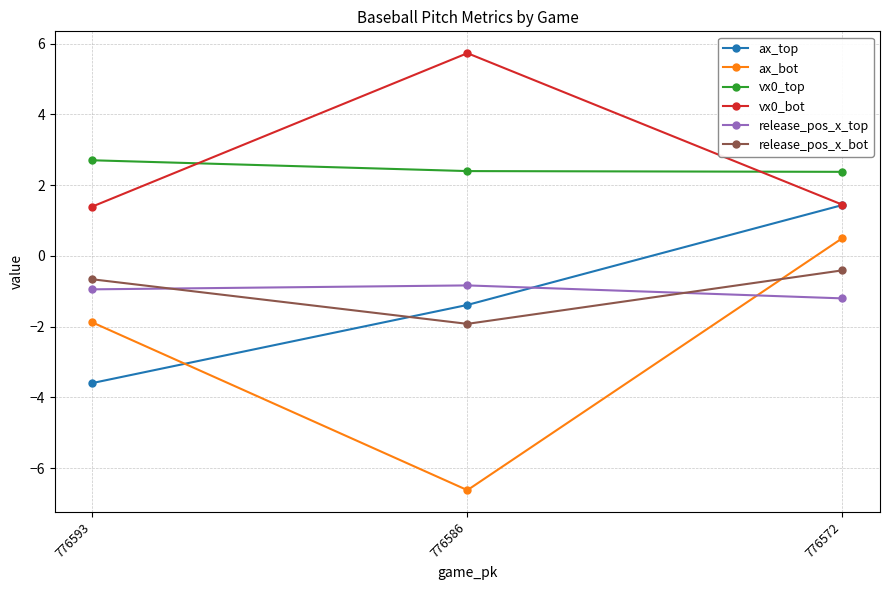

What is the value of the vx0_top point at the 2nd from the left?

2.4